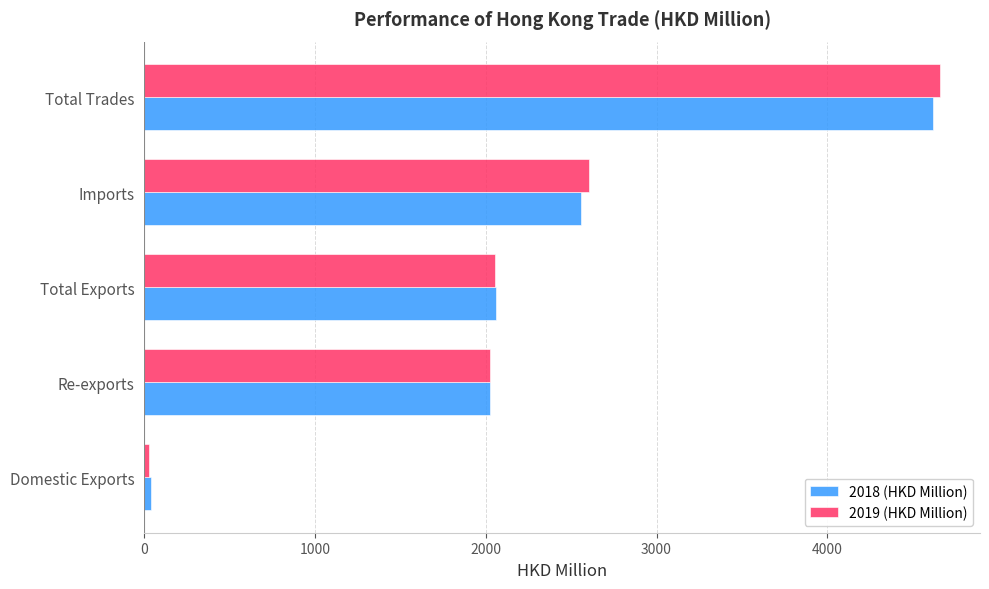

What is the difference between the maximum and minimum values in the 2018 (HKD Million) series?

4578.3